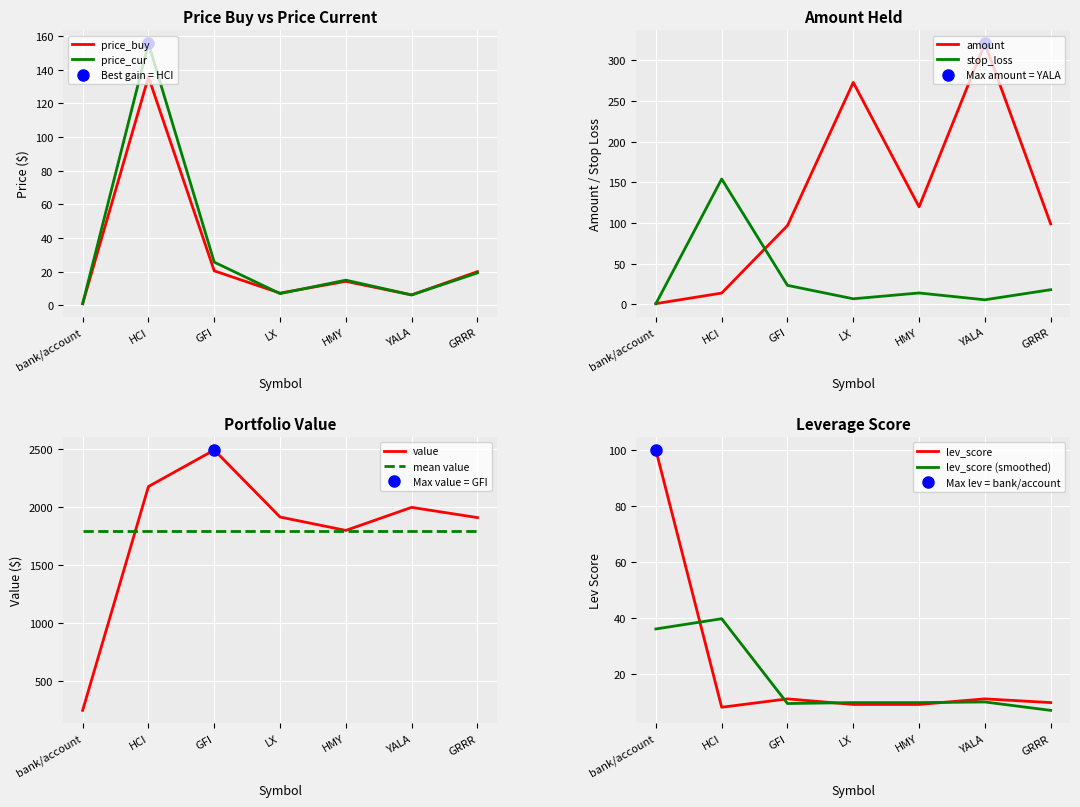

What is the approximate value of price_buy at HCI?

135.8